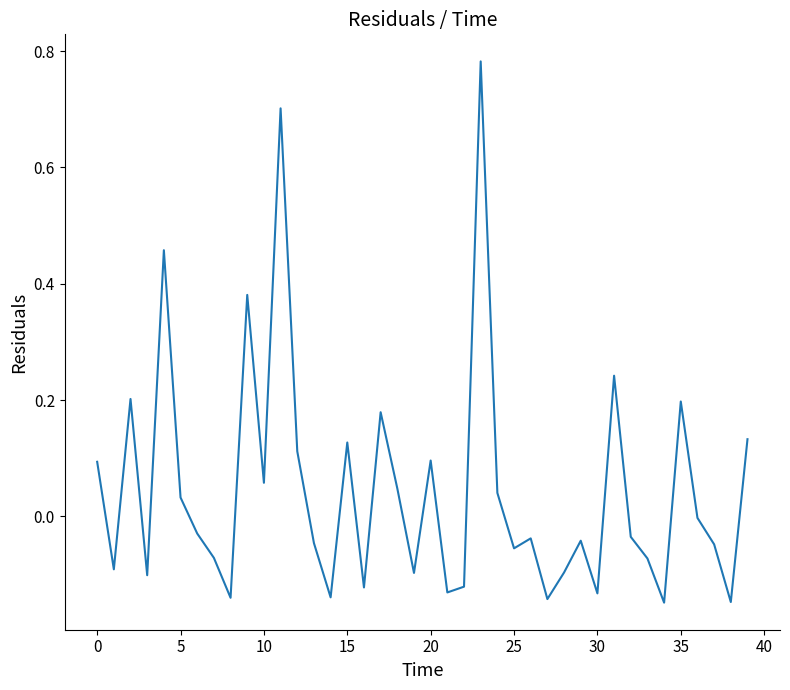

Does the chart have visible grid lines?

No